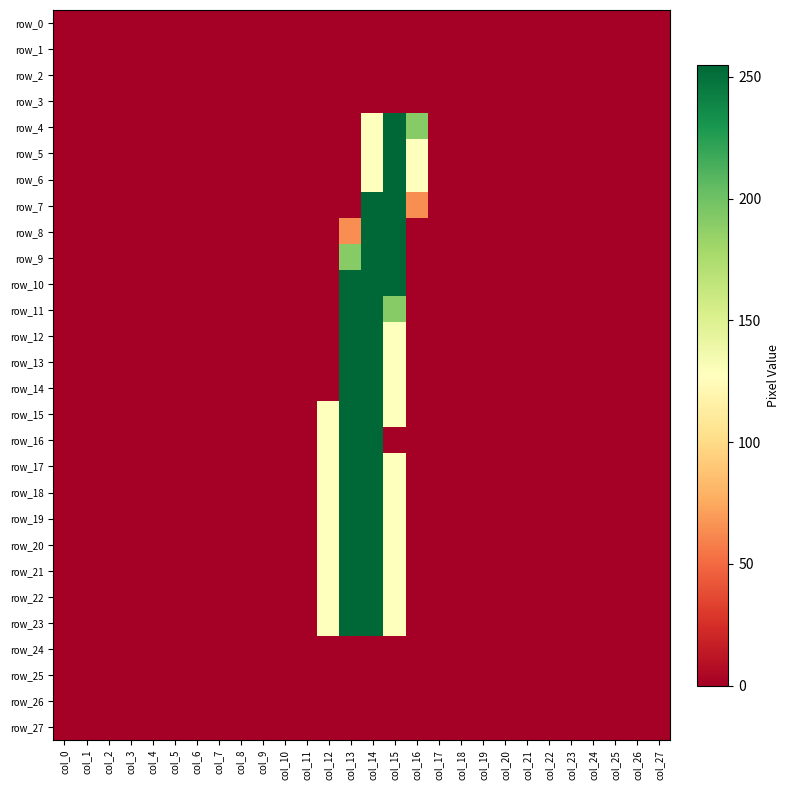

At which label is row_21 closest to 127?

col_12